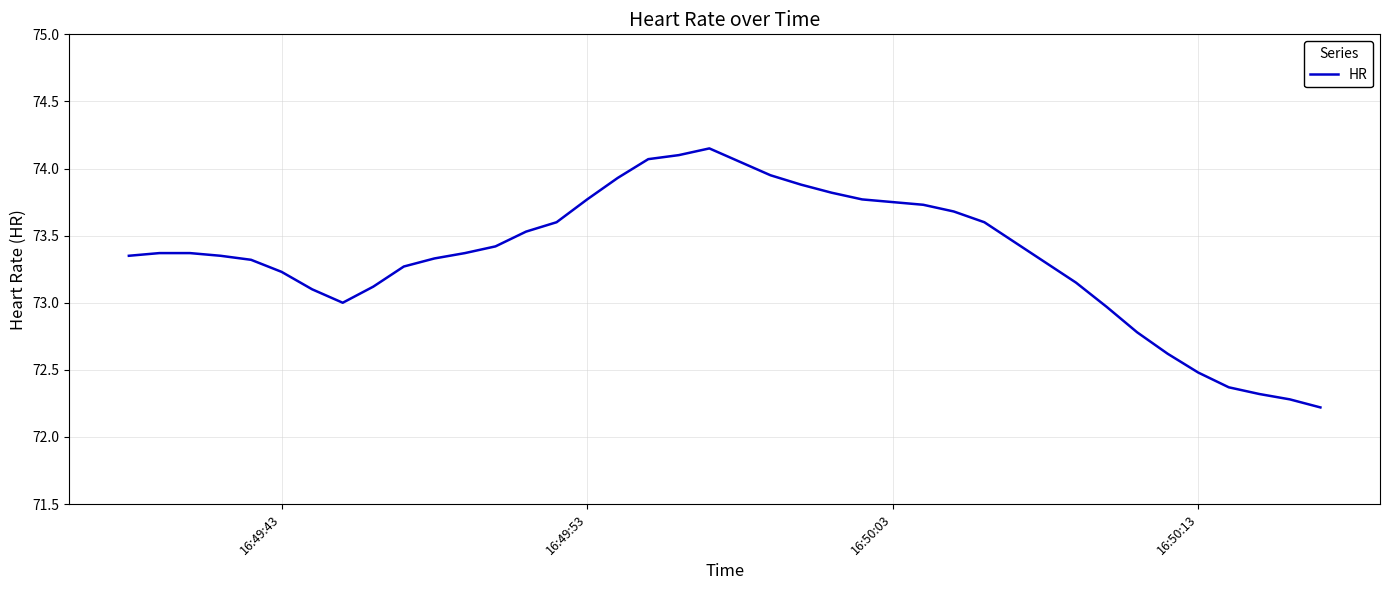

What is the sum of all values?

2933.9